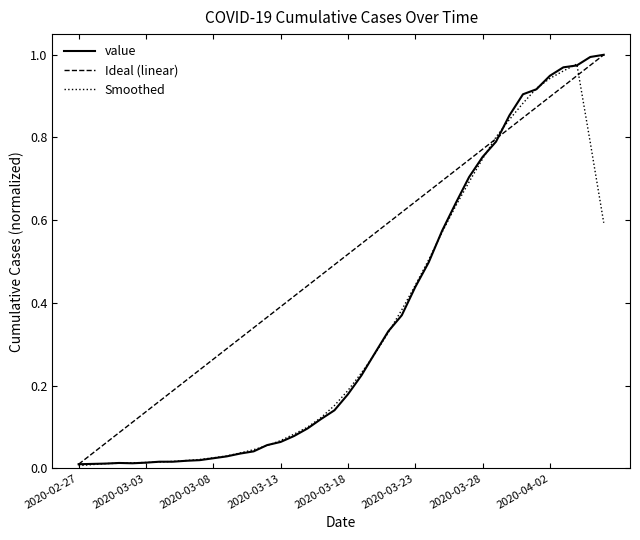

Between 2020-03-04 and 2020-03-09, which is larger?

2020-03-09